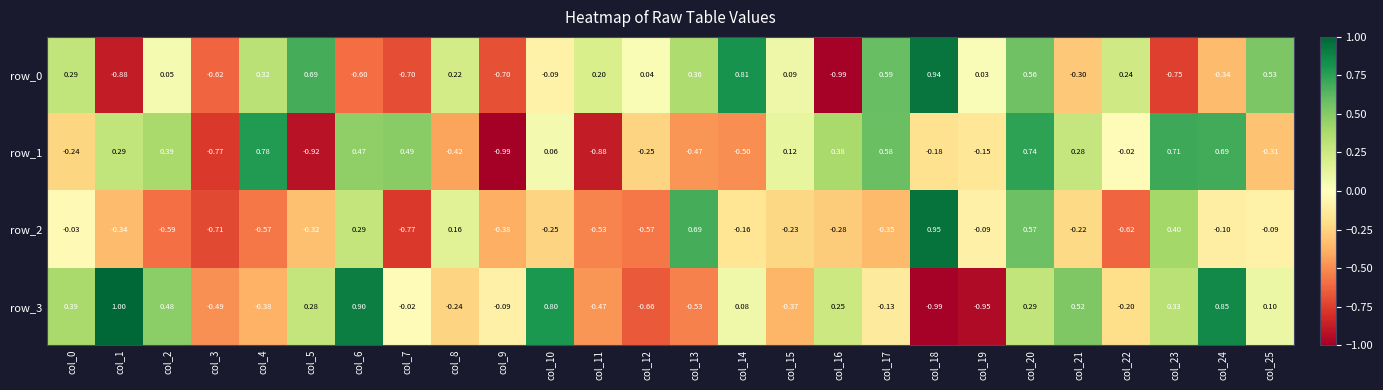

At which label is row_0 closest to 0?

col_19